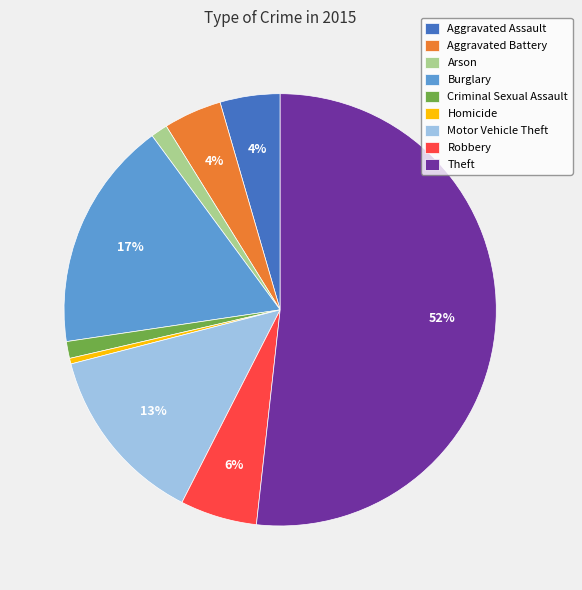

Which category has the biggest portion of the pie?

Theft